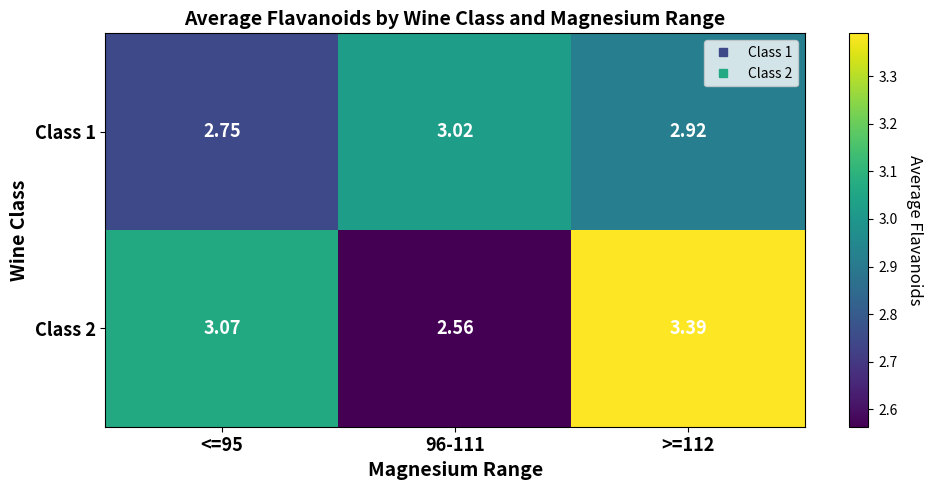

Is the value of Class 1 at <=95 greater than the value of Class 2 at 96-111?

Yes